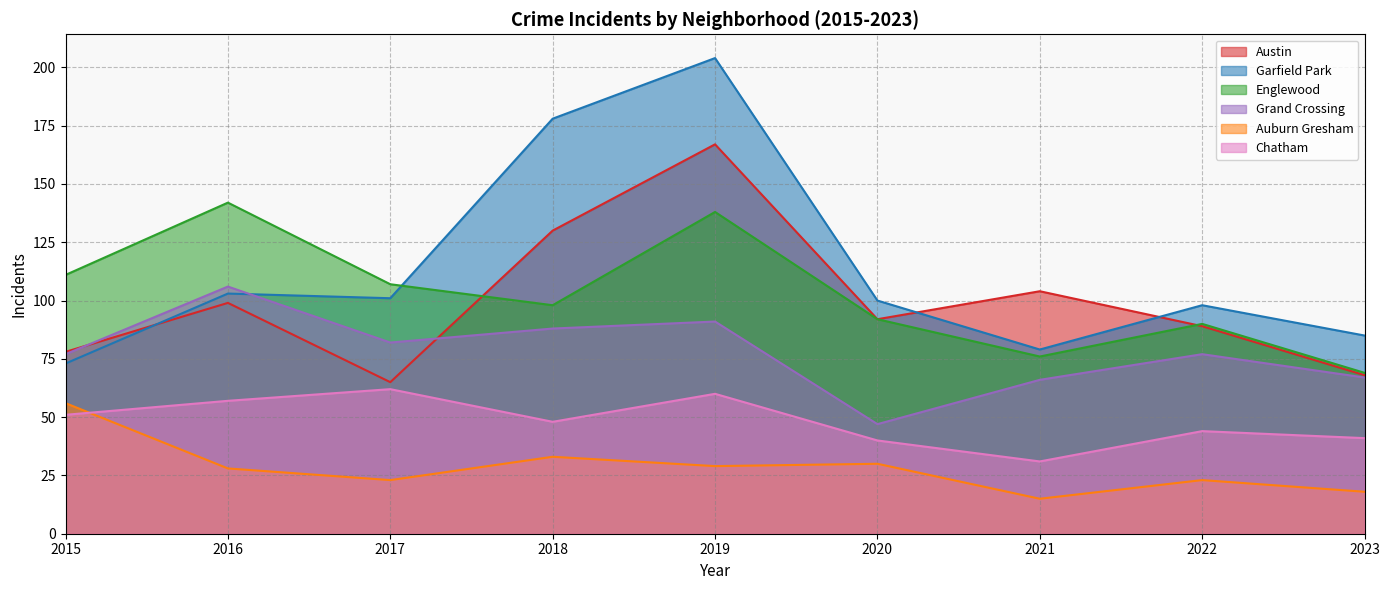

What is the approximate value of Garfield Park at 2021, to the nearest 50?

100